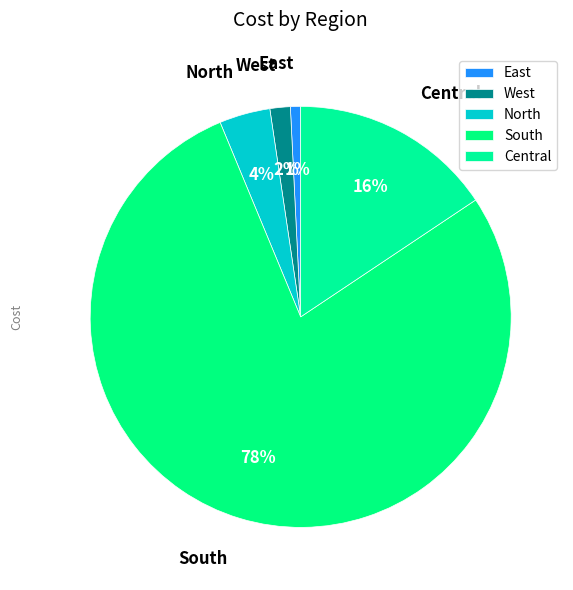

Is North the majority of the pie?

No